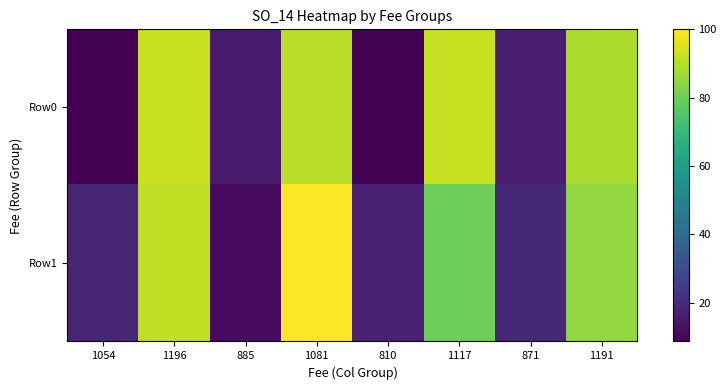

Reading right to left, list all the values displayed in this chart.

Row0: 1191=88.9	871=16.0	1117=91.9	810=9.1	1081=90.5	885=15.4	1196=92.3	1054=8.7
Row1: 1191=85.2	871=19.4	1117=80.0	810=17.2	1081=100.0	885=11.4	1196=91.3	1054=18.5